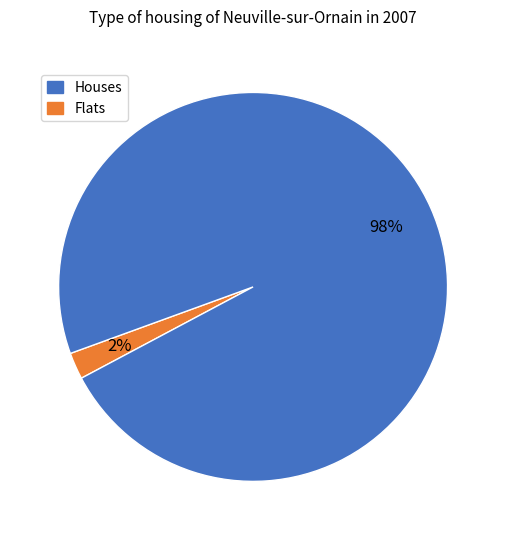

How many segments does this pie chart have?

2